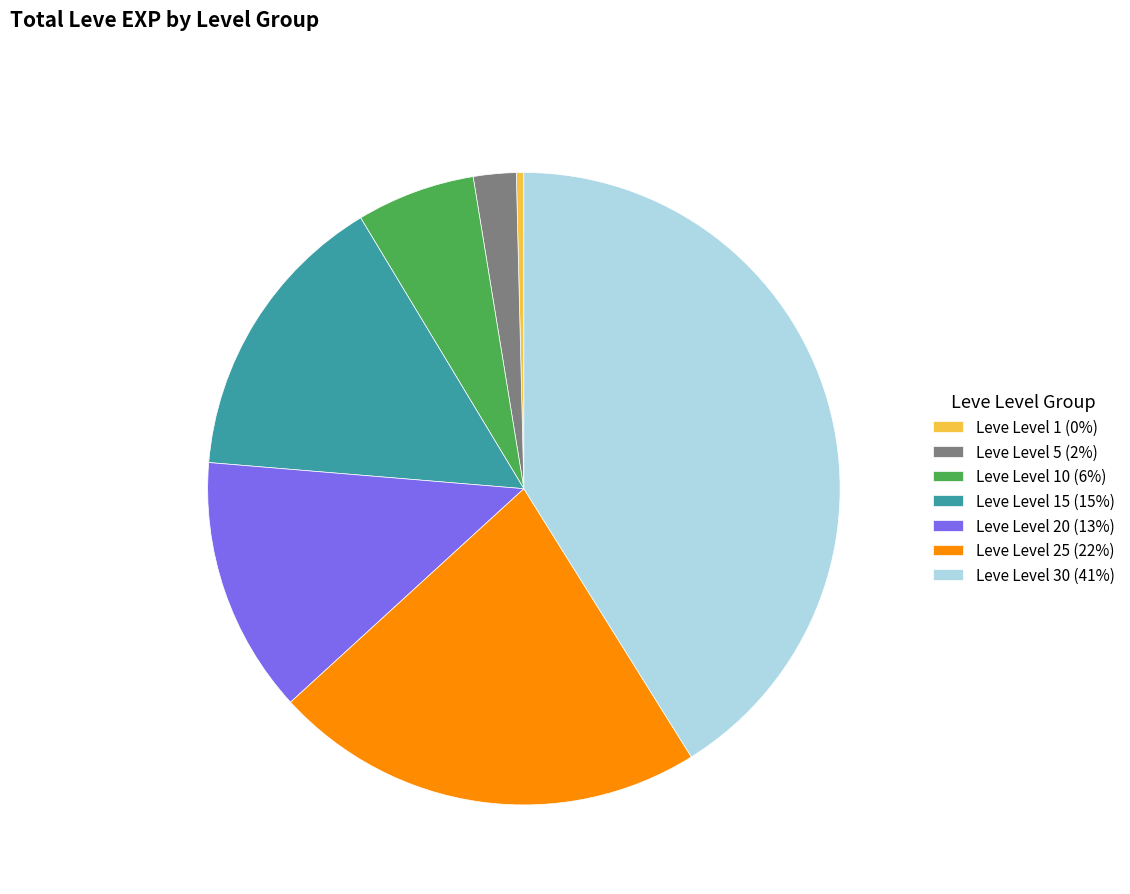

Is there a majority slice in this chart?

No